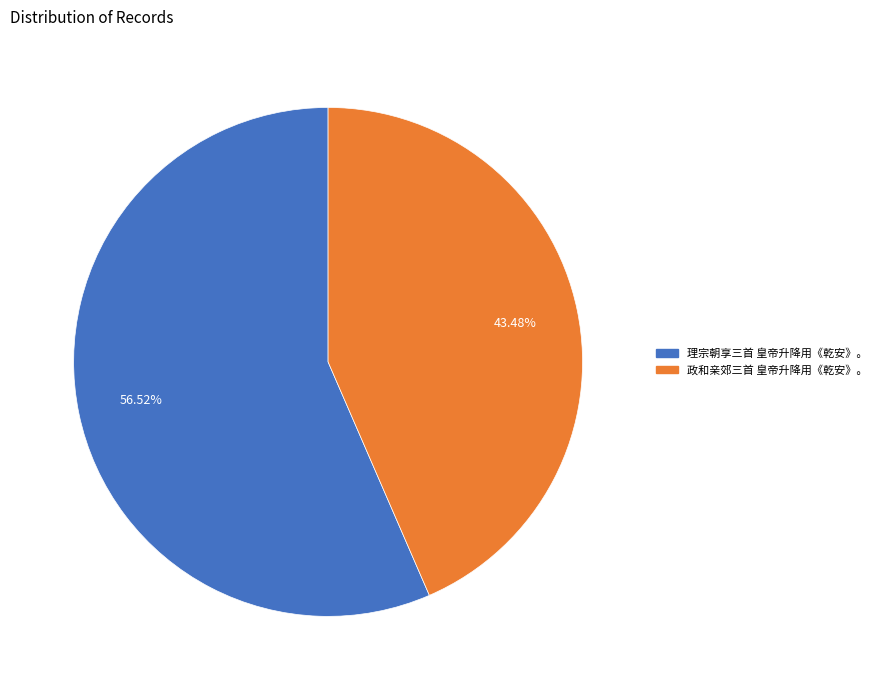

Which has a higher value, 理宗朝享三首 皇帝升降用《乾安》。 or 政和亲郊三首 皇帝升降用《乾安》。?

理宗朝享三首 皇帝升降用《乾安》。